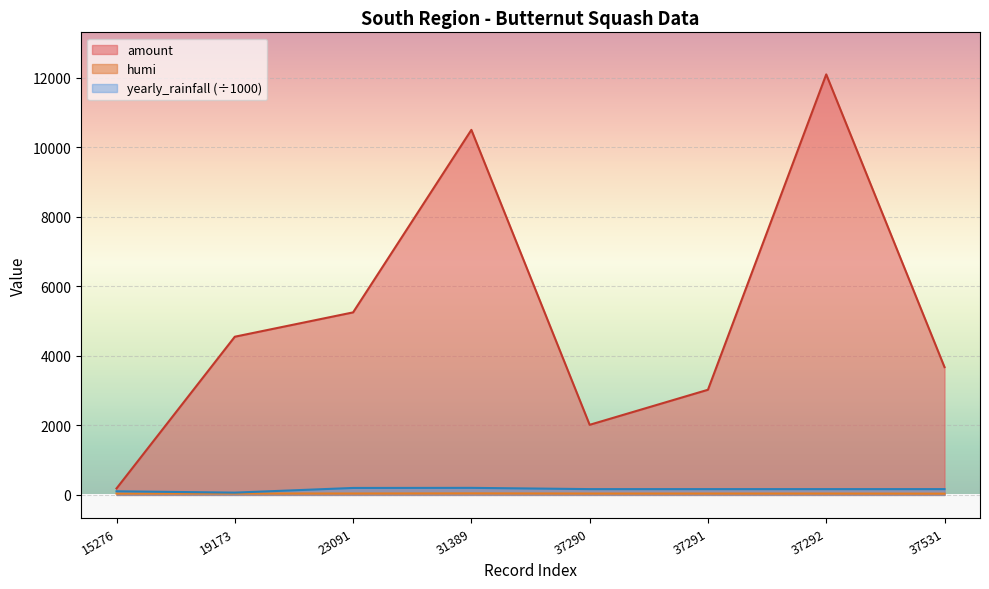

What are all the series names shown in the legend?

amount, humi, yearly_rainfall (÷1000)